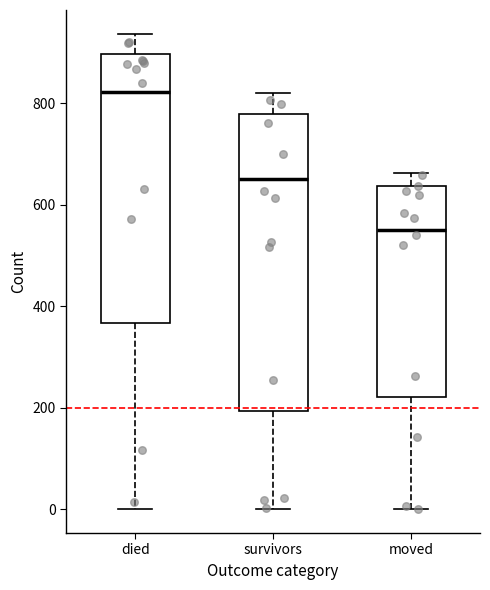

Where does the median line of the box for died sit on the y-axis? The values are not printed on the chart, so give them approximately, as read against the axis.

820